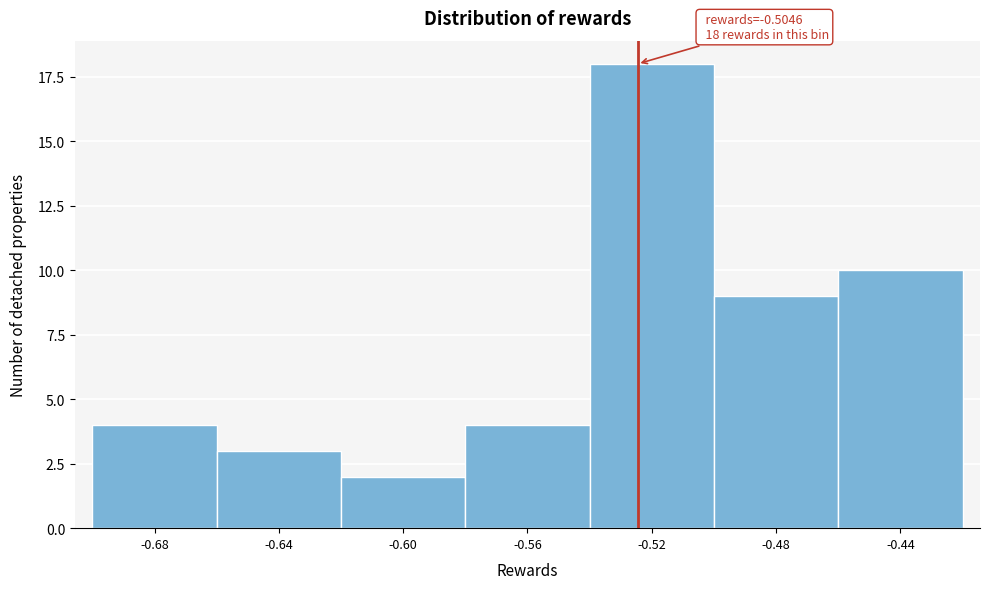

Reading left to right, what are all the values shown in this chart?

-0.68=4	-0.64=3	-0.60=2	-0.56=4	-0.52=18	-0.48=9	-0.44=10